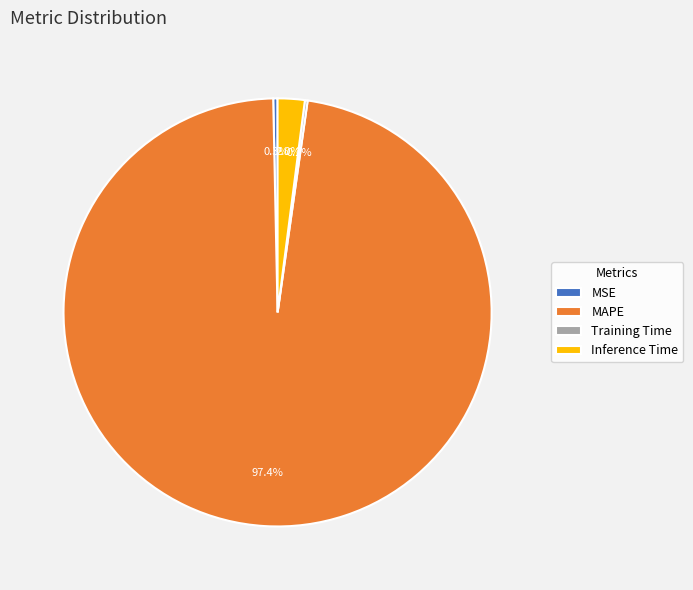

Is it true that MSE is 0% of the pie?

True